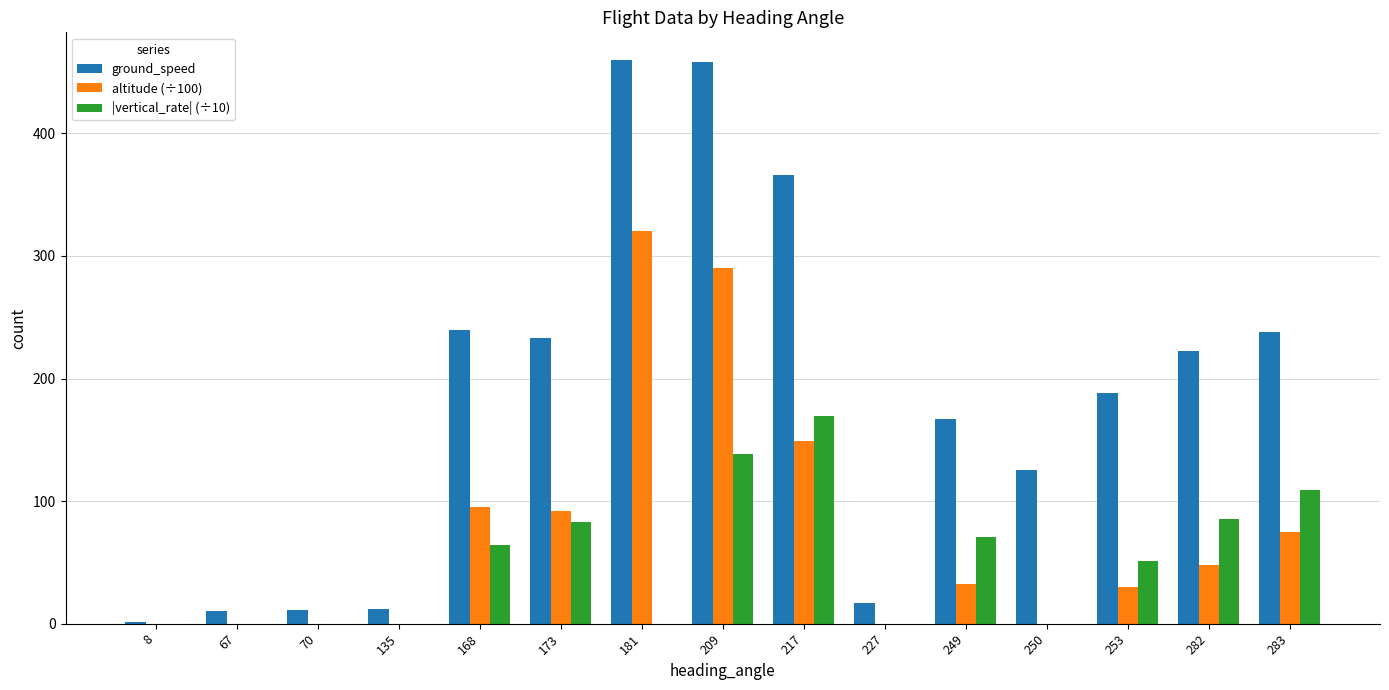

Is the value of ground_speed at 67 greater than the value of |vertical_rate| (÷10) at 70?

Yes